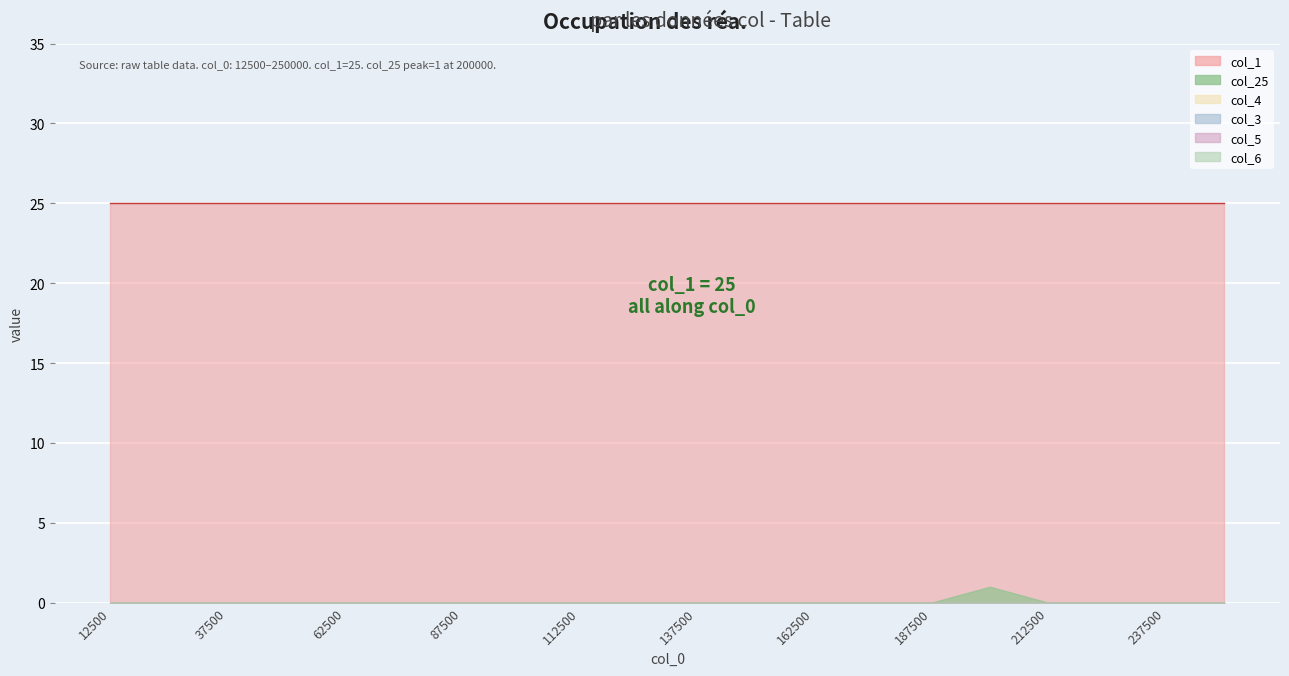

The col_6 series shows 0 at 100000. True or false?

True